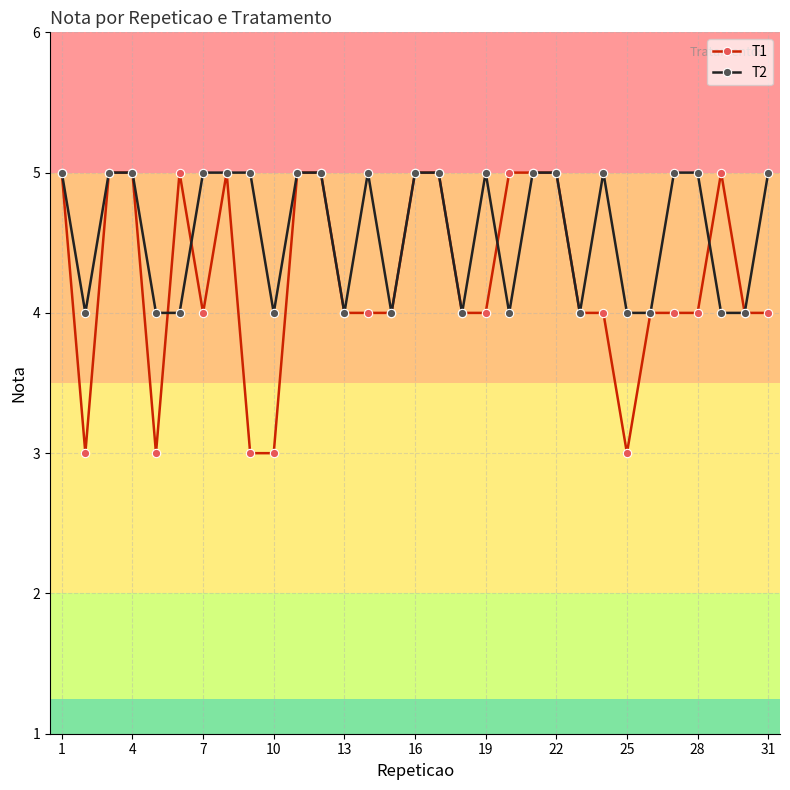

True or false: T1 has more than 0 points higher than both neighbors.

True